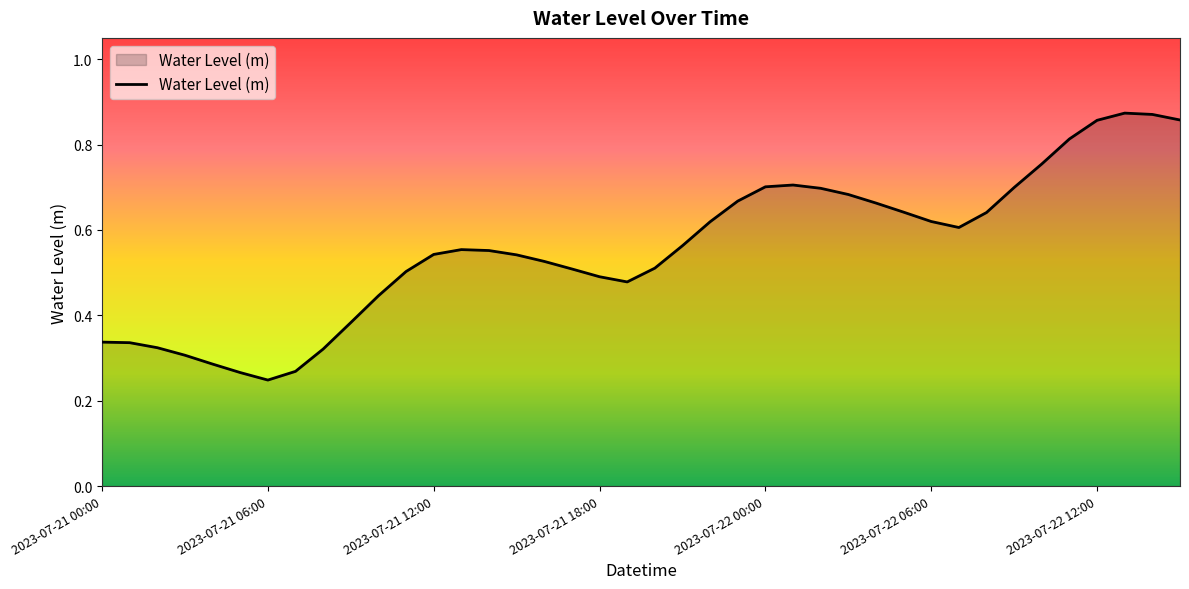

Is this an area chart (filled region under the line)?

Yes